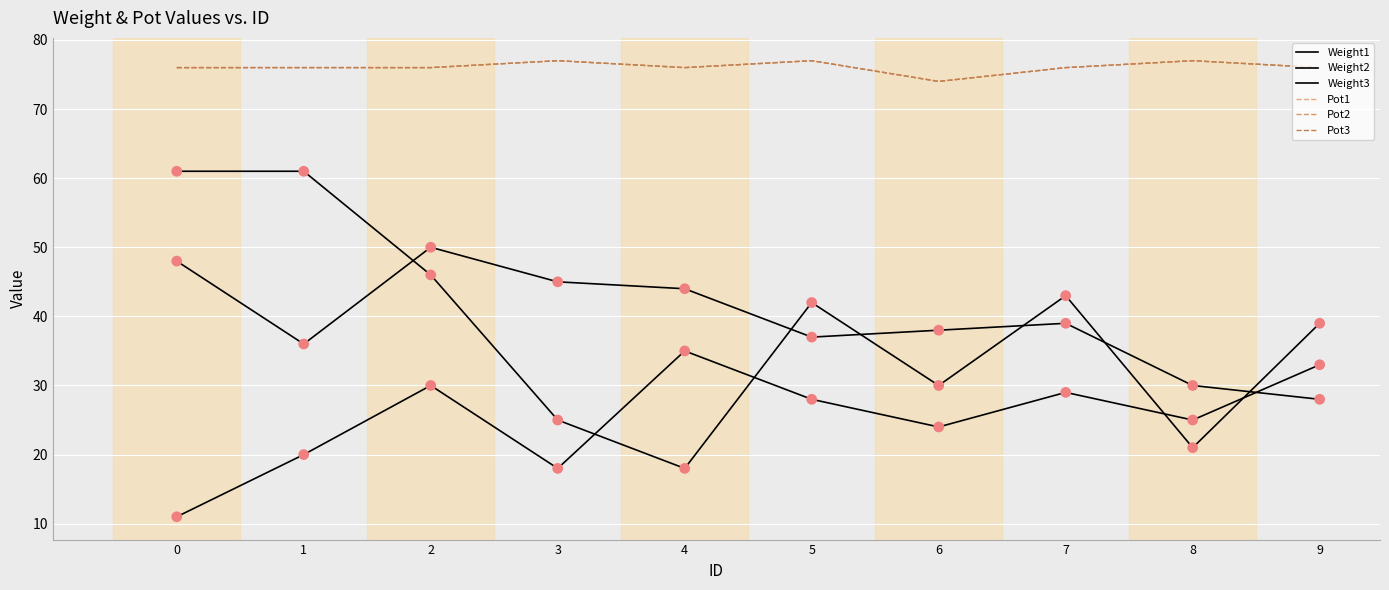

Is this an area chart (filled region under the line)?

No